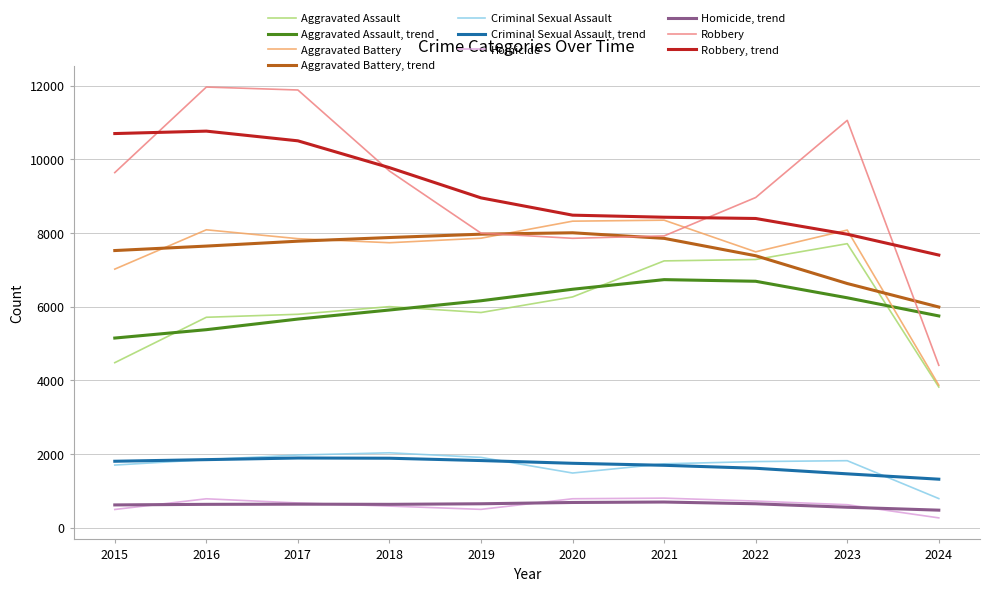

What is the smallest value displayed?

268.0